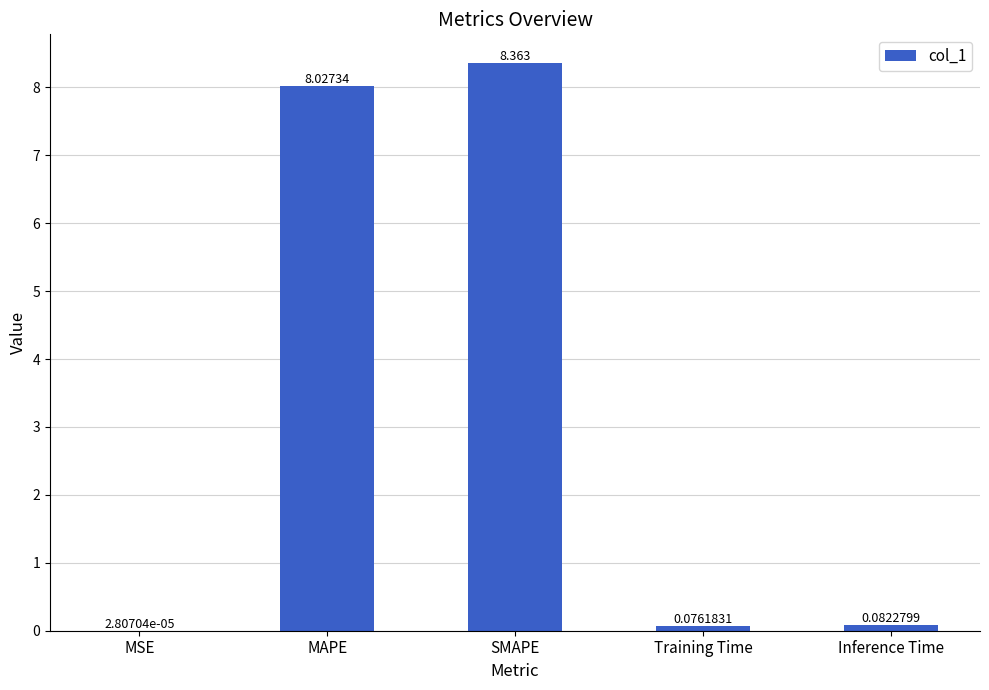

Where is the data nearest to the value 4?

Inference Time